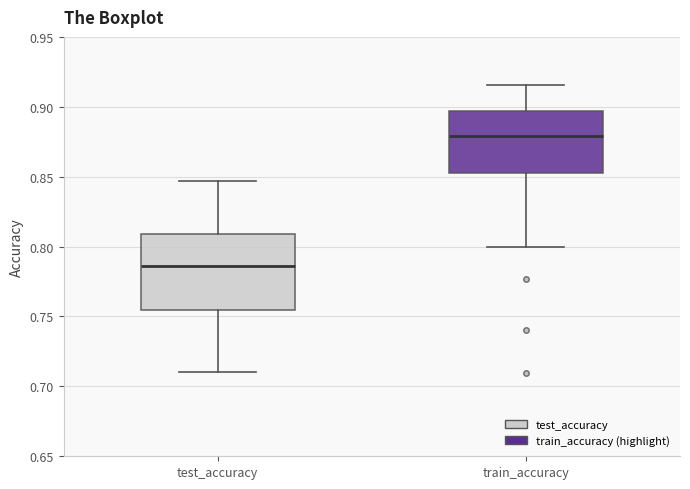

Where does the upper whisker of the box for train_accuracy end on the y-axis? The values are not printed on the chart, so give them approximately, as read against the axis.

0.915